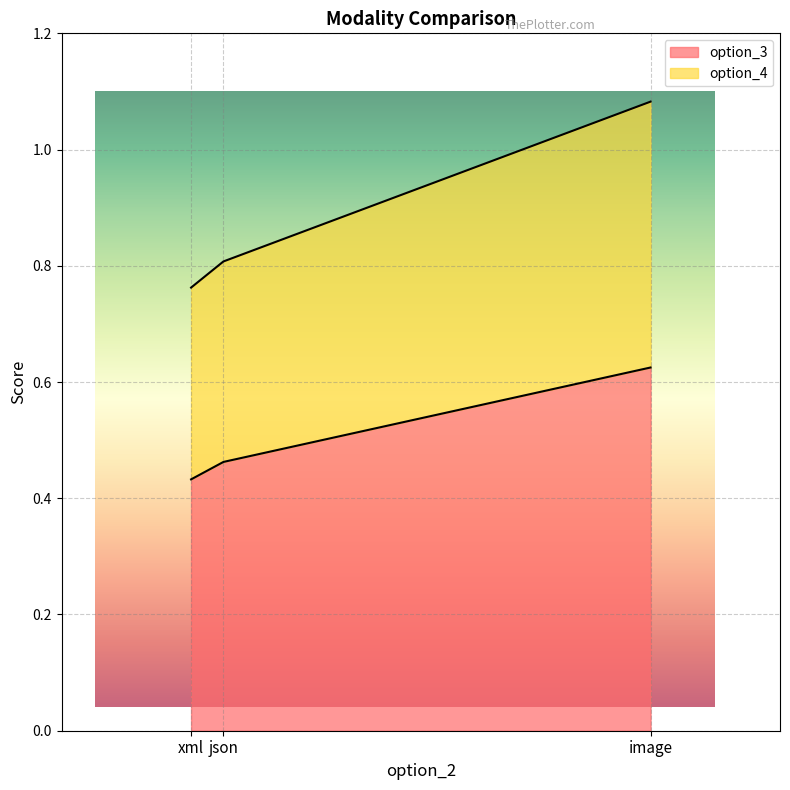

What position from the right is json?

2